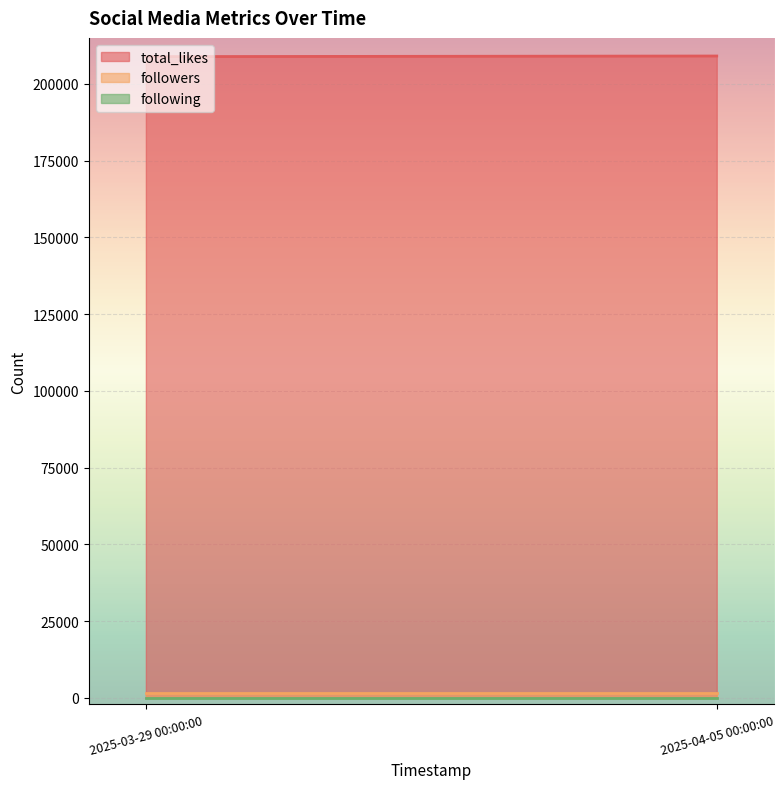

At which category does the chart reach its minimum across all series?

2025-03-29 00:00:00